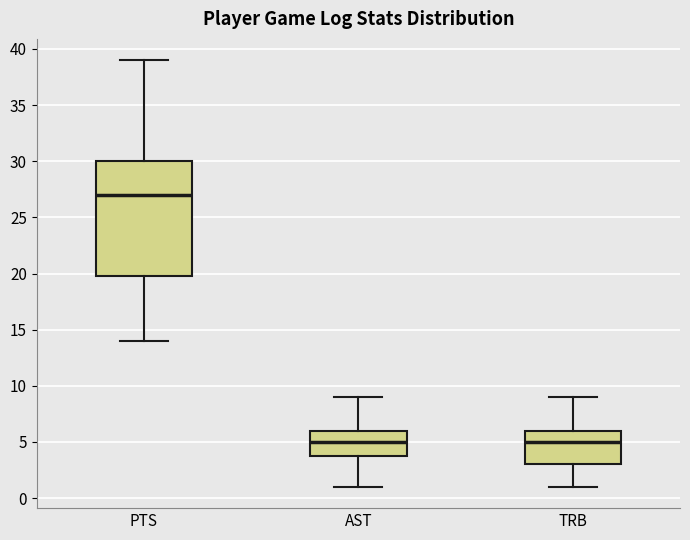

Reading left to right, transcribe this box plot: for each box, give where its median line is, the range the box spans, and where its two whiskers end, as read against the y-axis. The values are not printed on the chart, so give them approximately, as read against the axis.

PTS: median 27, box 20 to 30, whiskers 14 to 39
AST: median 5, box 4 to 6, whiskers 1 to 9
TRB: median 5, box 3 to 6, whiskers 1 to 9